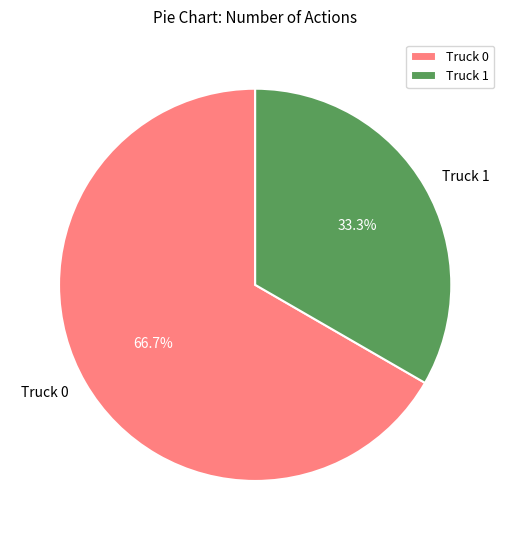

To the nearest percent, what percentage of the pie is Truck 1?

33%